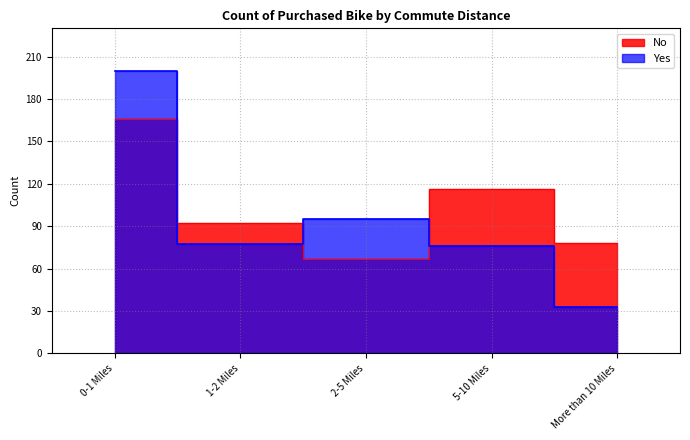

How many series are shown in this chart?

2